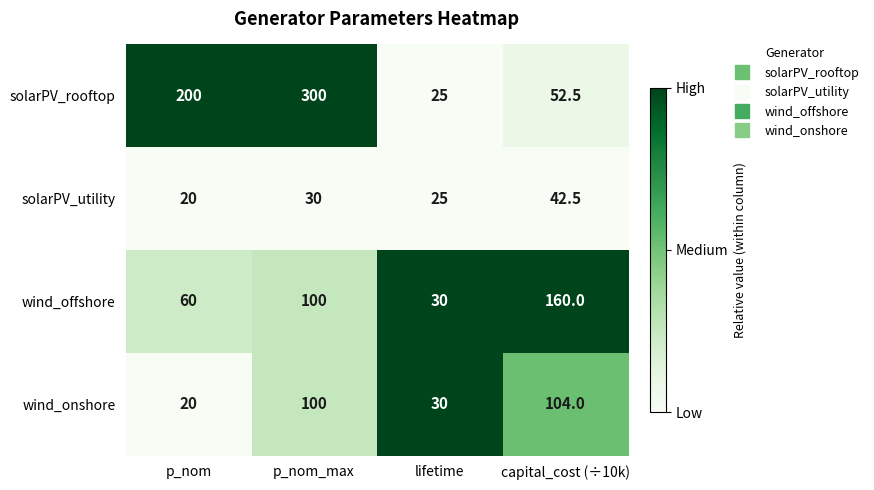

Reading left to right, transcribe all the data shown in this chart.

solarPV_rooftop: 200.0	300.0	25.0	52.5
solarPV_utility: 20.0	30.0	25.0	42.5
wind_offshore: 60.0	100.0	30.0	160.0
wind_onshore: 20.0	100.0	30.0	104.0